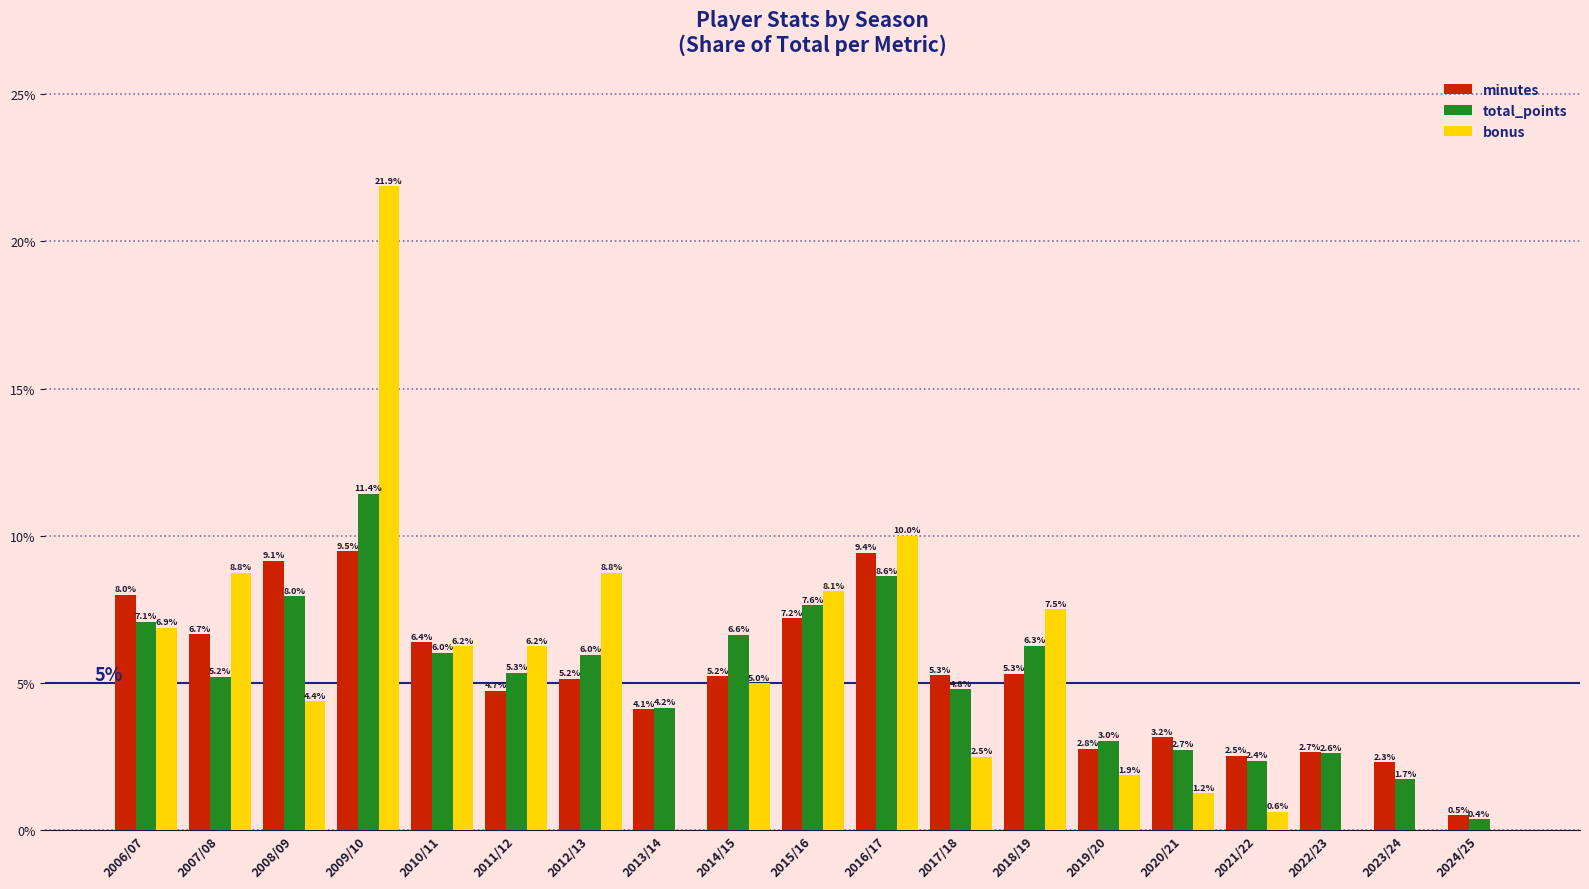

How many values in the total_points series exceed 5?

11